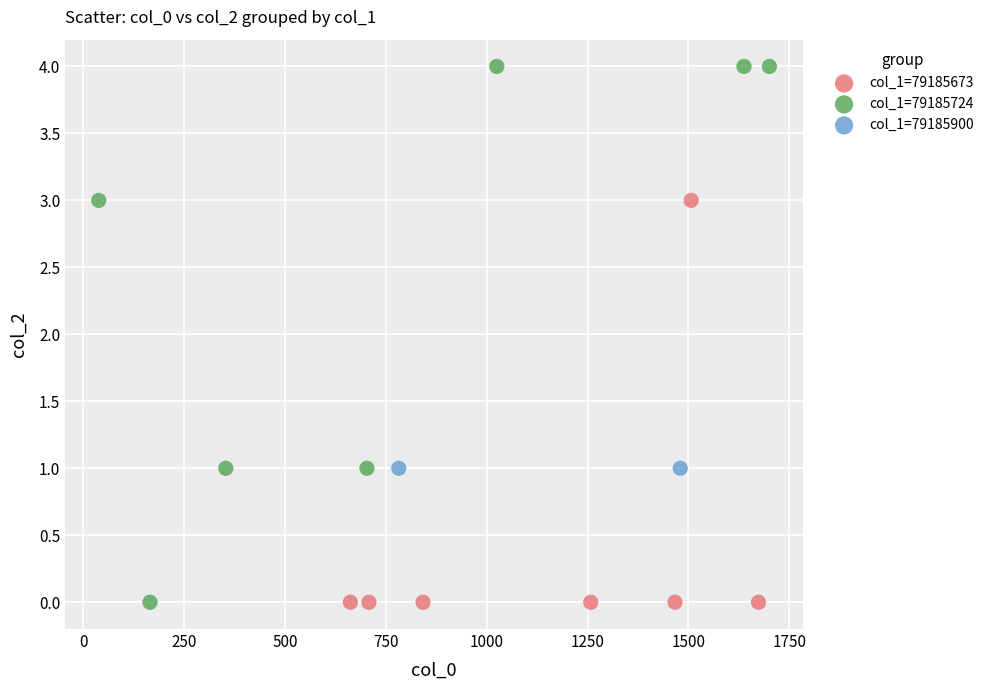

What are all the series names shown in the legend?

col_1=79185673, col_1=79185724, col_1=79185900